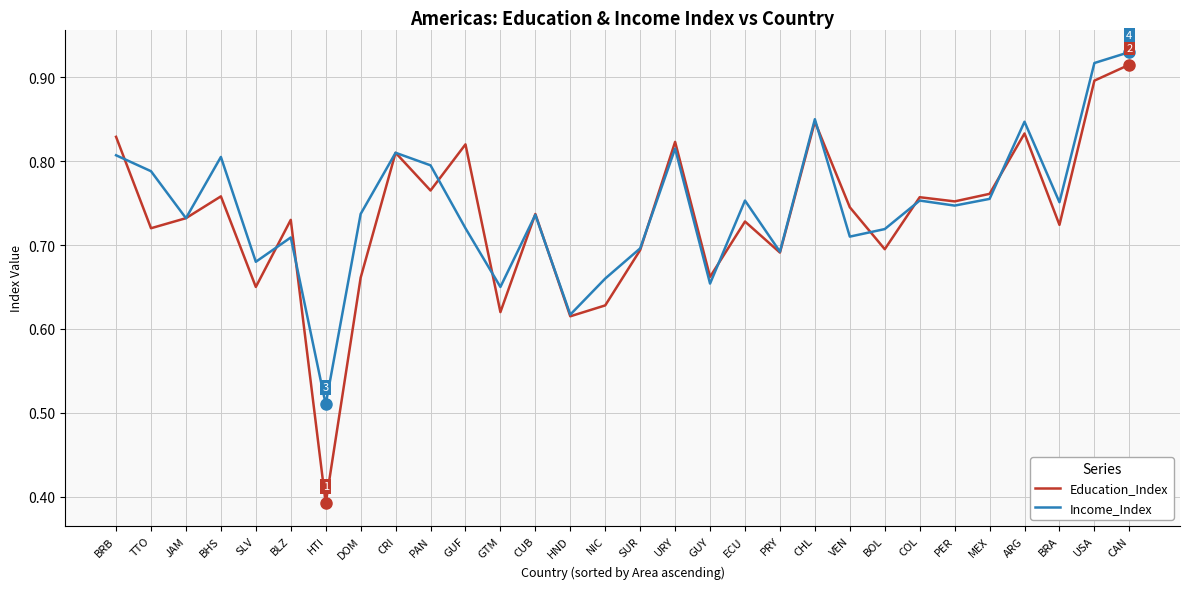

What are all the series names shown in the legend?

Education_Index, Income_Index